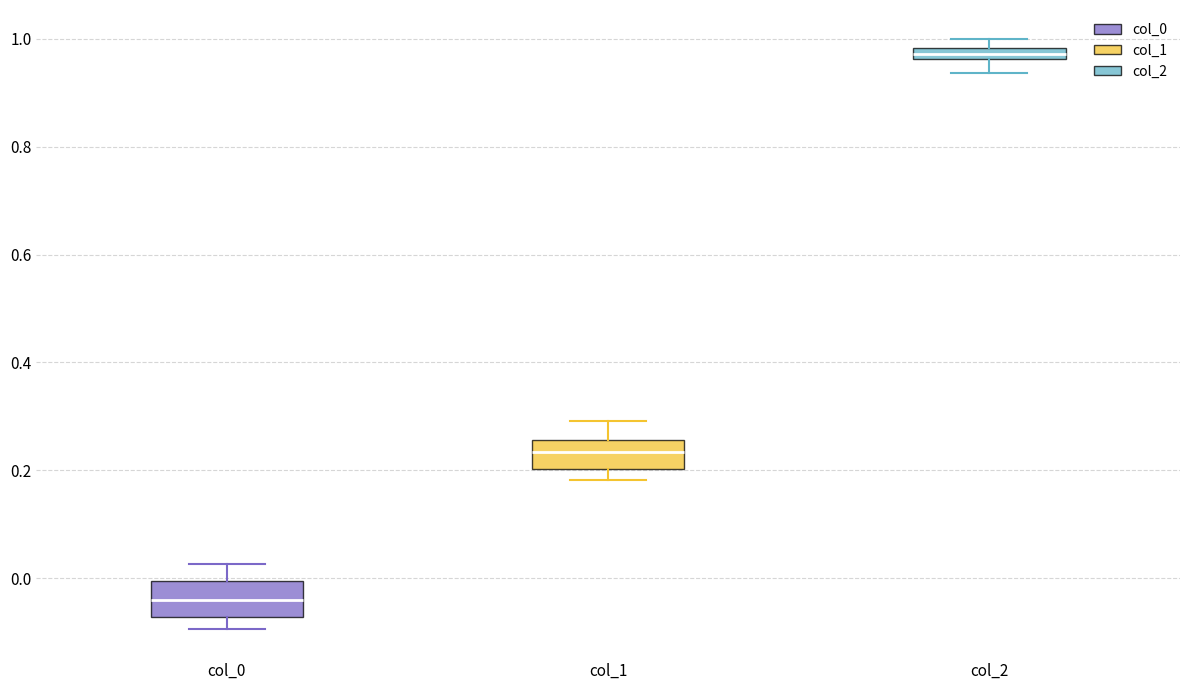

Which box's median line is the lowest?

col_0